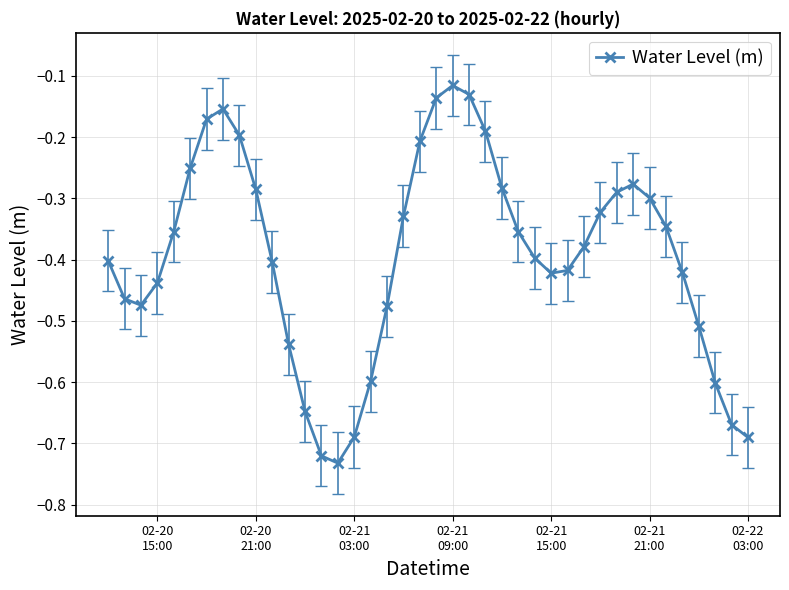

How many points are lower than both their immediate neighbors (excluding endpoints)?

3